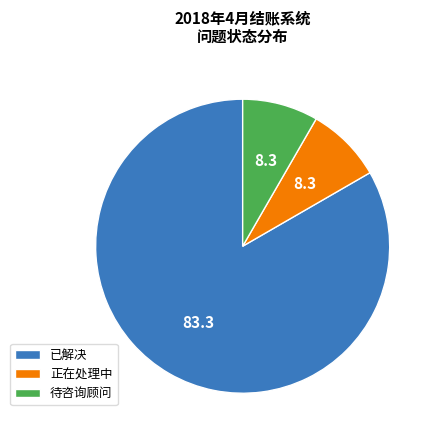

Combined, do 待咨询顾问 and 已解决 account for over 50%?

Yes